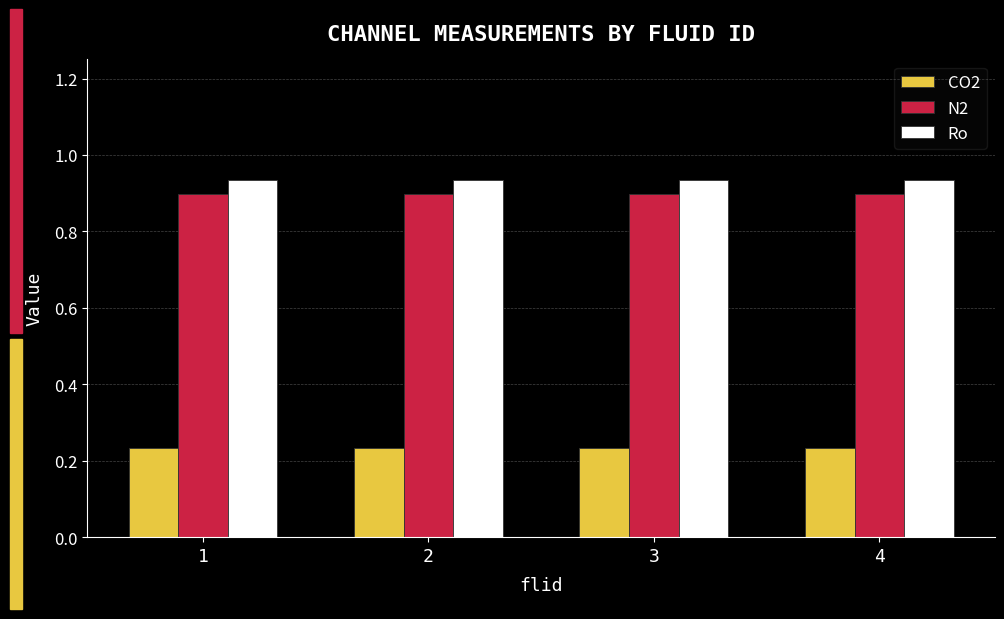

True or false: N2 has a value of 0.9 at 4.

True